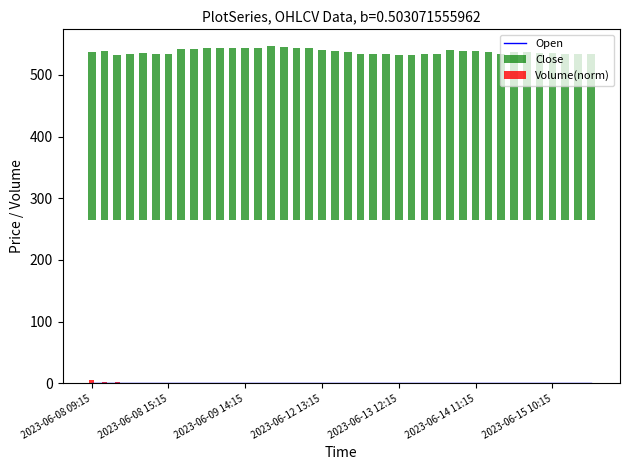

List the series in order of their peak value, lowest first.

Open, Volume(norm), Close